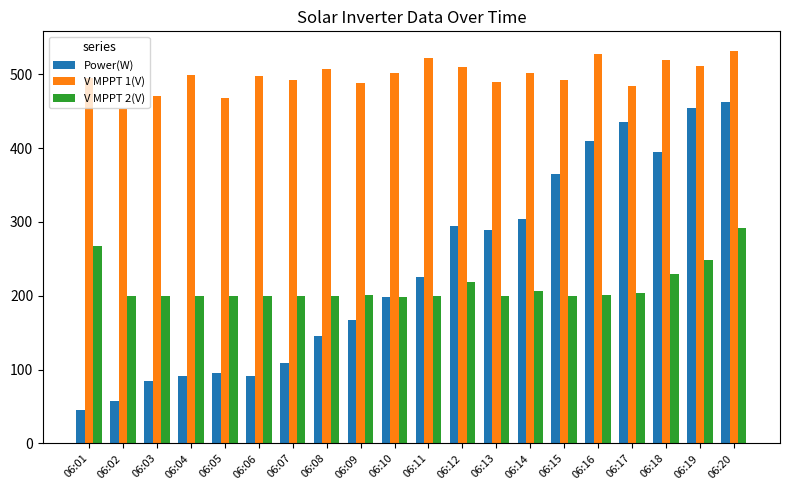

What is the maximum value for V MPPT 2(V)?

291.3